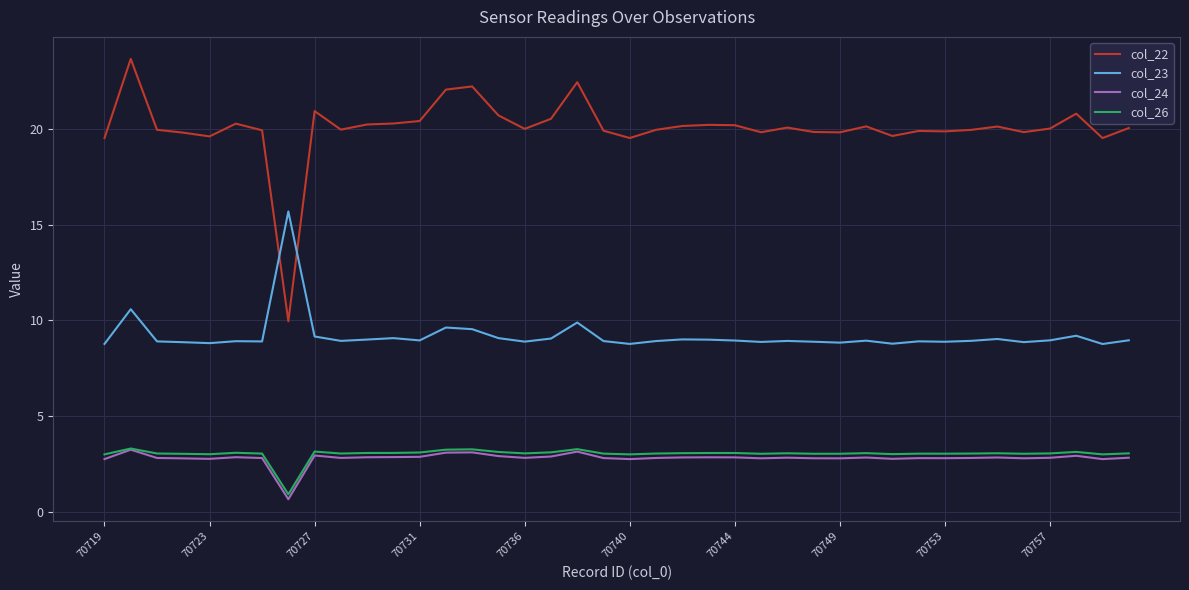

True or false: col_22 and col_26 cross at least once.

False